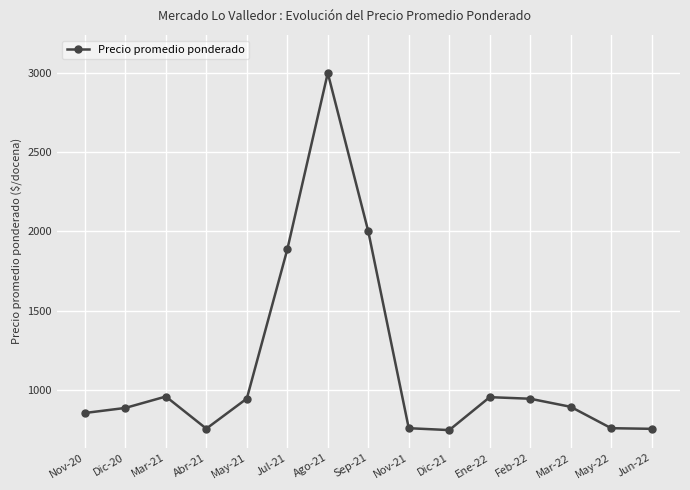

What is the sum of the values at Jun-22 and Feb-22?

1696